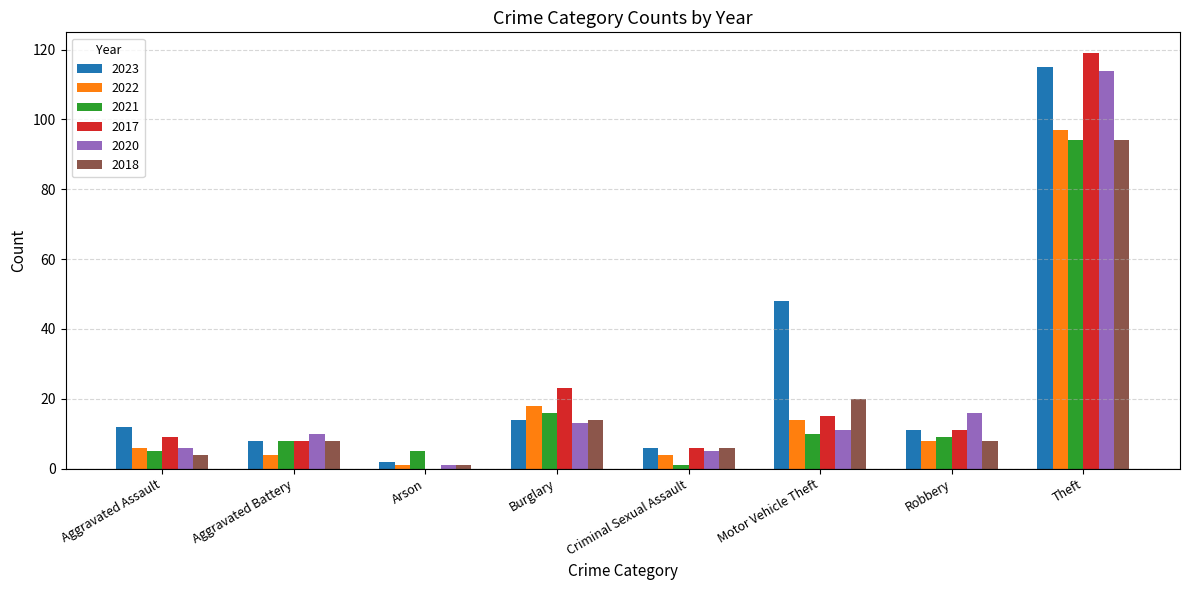

Reading left to right, list all the values displayed in this chart.

2023: Aggravated Assault=12	Aggravated Battery=8	Arson=2	Burglary=14	Criminal Sexual Assault=6	Motor Vehicle Theft=48	Robbery=11	Theft=115
2022: Aggravated Assault=6	Aggravated Battery=4	Arson=1	Burglary=18	Criminal Sexual Assault=4	Motor Vehicle Theft=14	Robbery=8	Theft=97
2021: Aggravated Assault=5	Aggravated Battery=8	Arson=5	Burglary=16	Criminal Sexual Assault=1	Motor Vehicle Theft=10	Robbery=9	Theft=94
2017: Aggravated Assault=9	Aggravated Battery=8	Arson=0	Burglary=23	Criminal Sexual Assault=6	Motor Vehicle Theft=15	Robbery=11	Theft=119
2020: Aggravated Assault=6	Aggravated Battery=10	Arson=1	Burglary=13	Criminal Sexual Assault=5	Motor Vehicle Theft=11	Robbery=16	Theft=114
2018: Aggravated Assault=4	Aggravated Battery=8	Arson=1	Burglary=14	Criminal Sexual Assault=6	Motor Vehicle Theft=20	Robbery=8	Theft=94